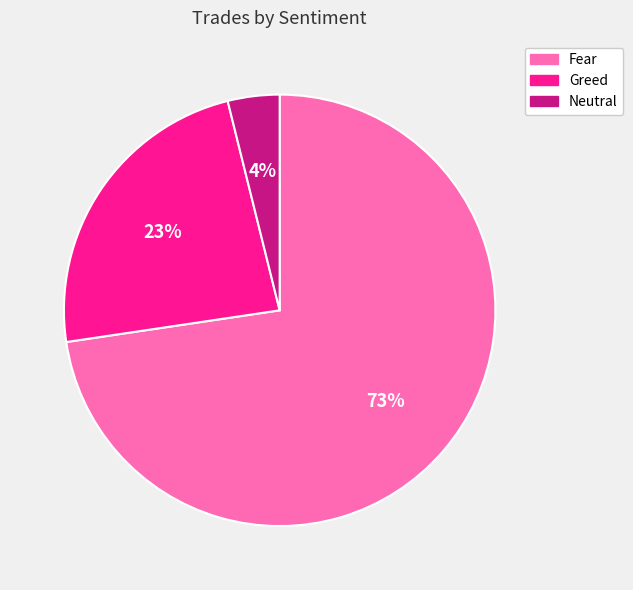

Is Fear the majority of the pie?

Yes